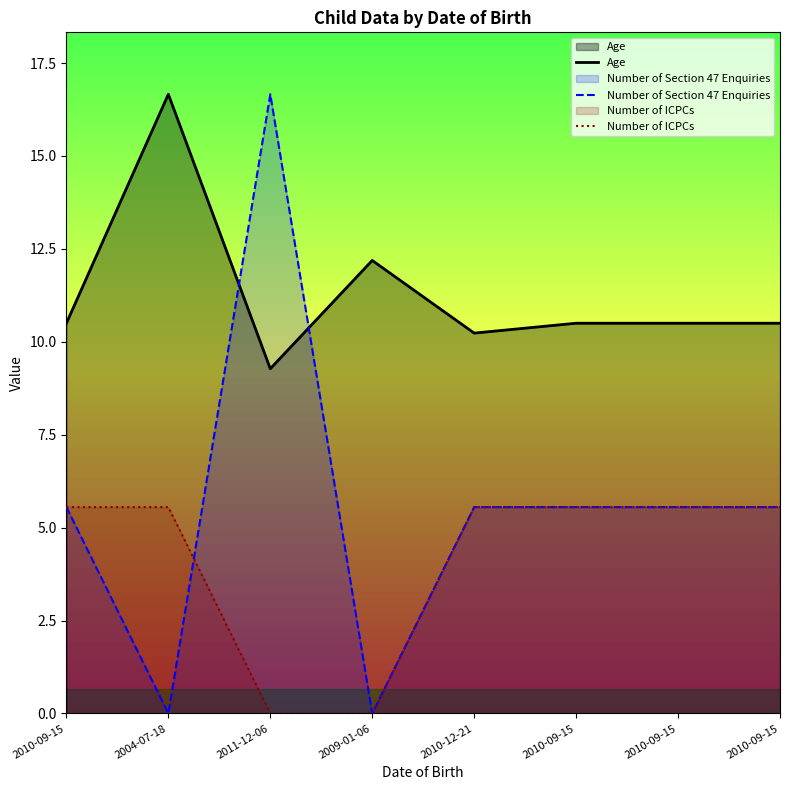

Where is Number of Section 47 Enquiries nearest to the value 8?

2010-09-15